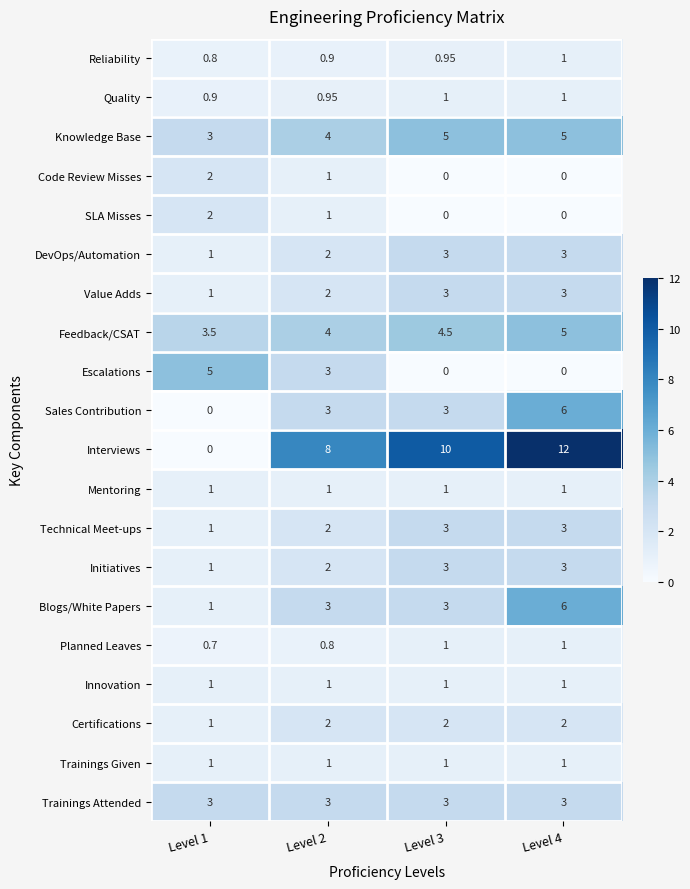

Which series changed the most between Level 2 and Level 3?

Escalations